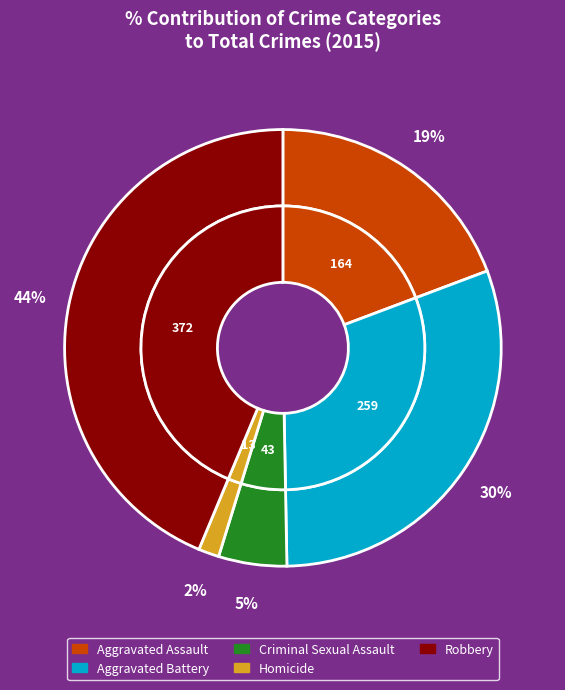

The Criminal Sexual Assault slice represents 5% of the pie. True or false?

True